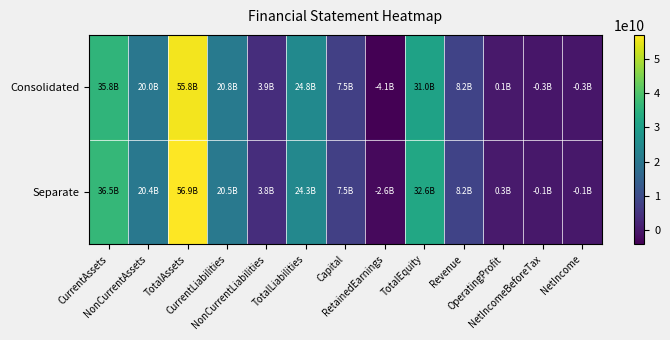

At which category is the sum across all series the highest?

TotalAssets